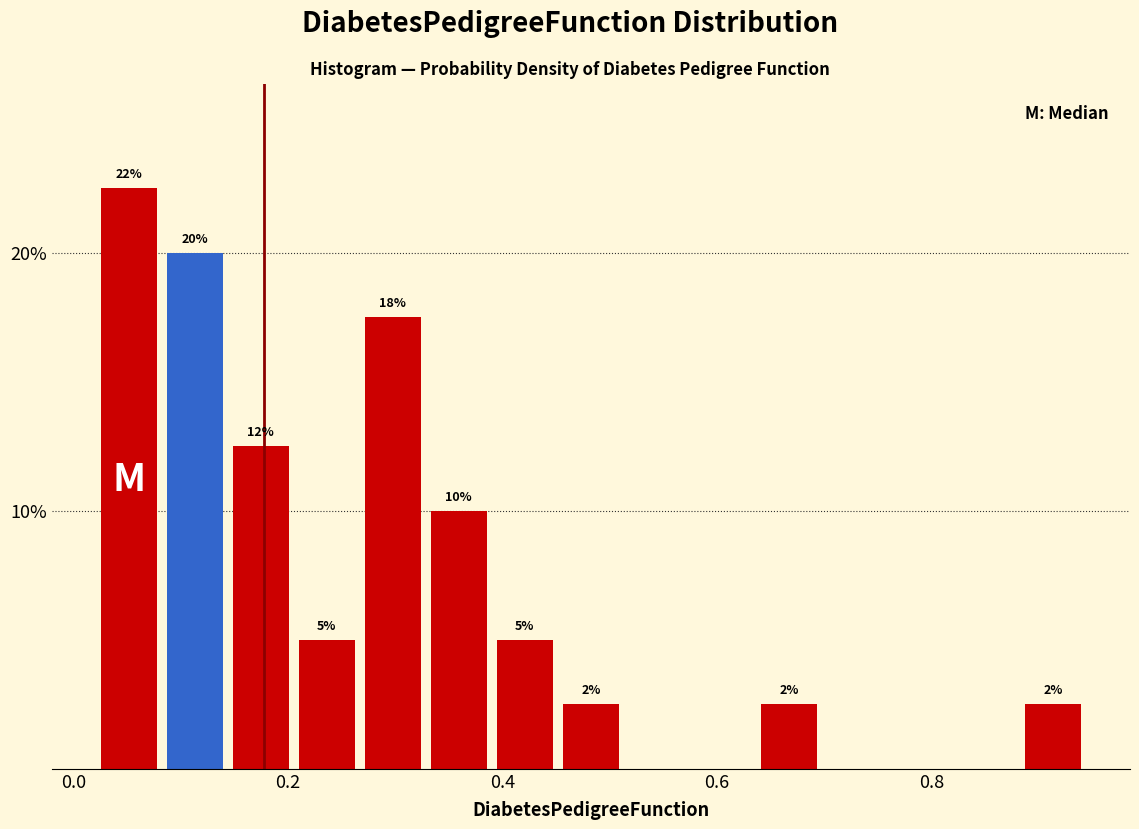

Read against the x-axis, roughly where is the centre of the tallest bar?

0.06